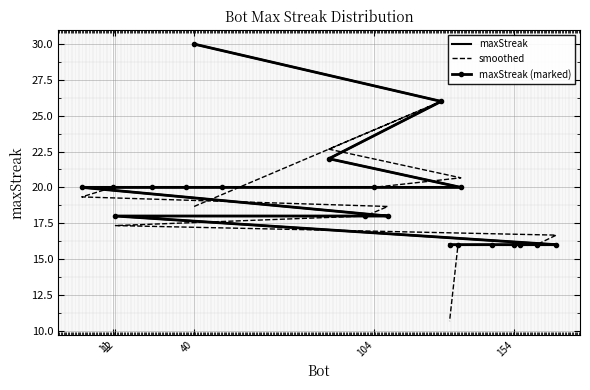

What is the highest value of the maxStreak series?

30.0